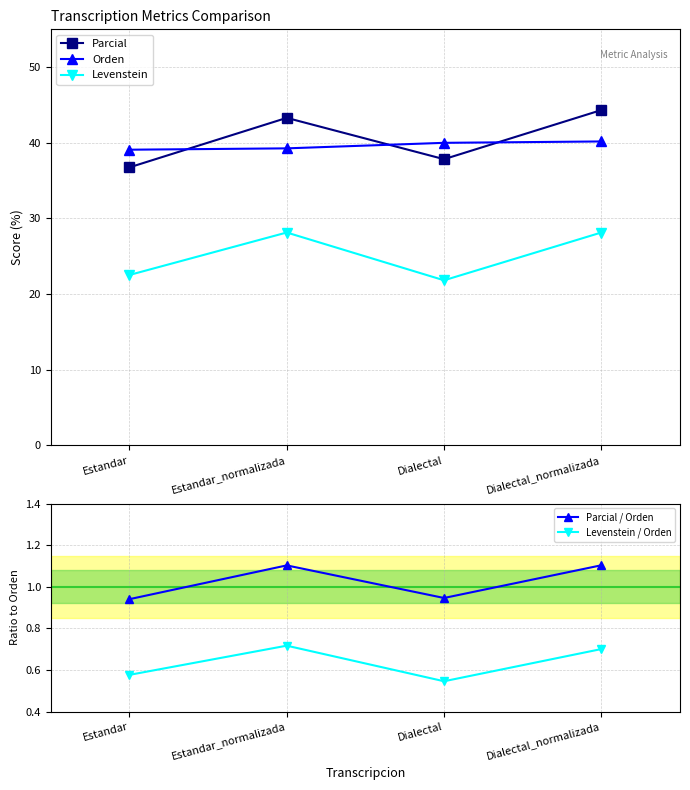

At which category does Parcial reach its first local peak?

Estandar_normalizada